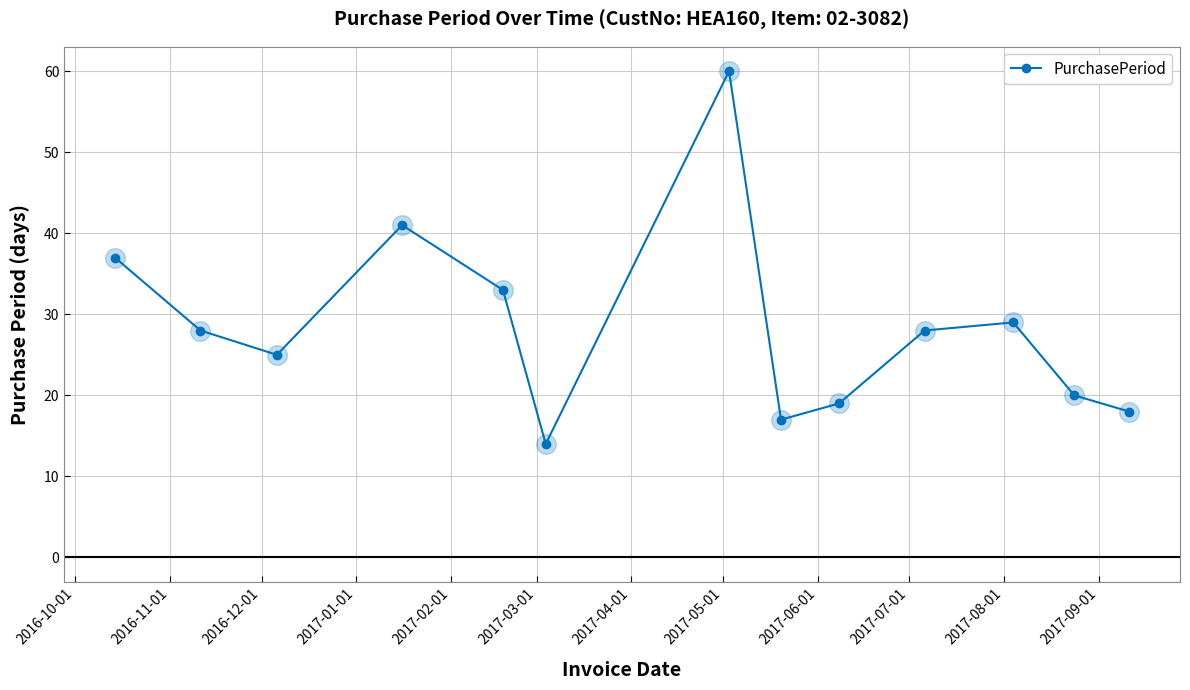

How many points are higher than both their immediate neighbors (excluding endpoints)?

3